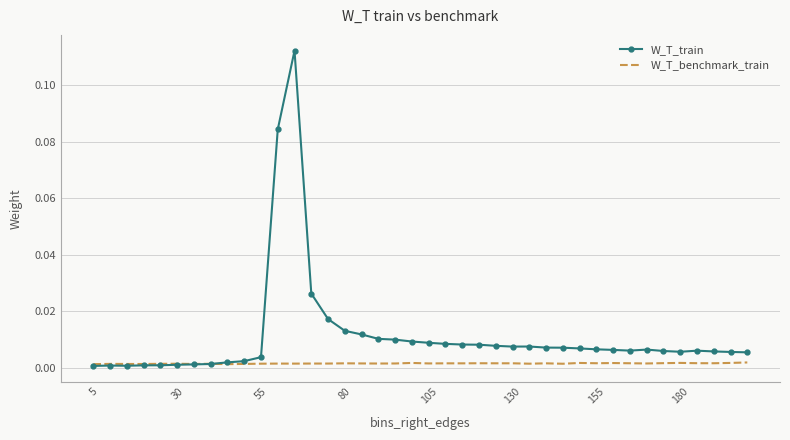

Which series has the largest range (max minus min)?

W_T_train